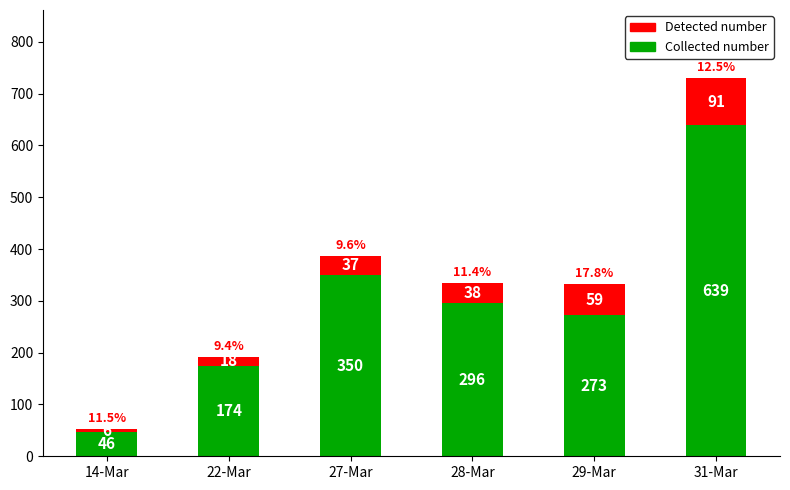

Which category has the lowest value in the Collected number series?

14-Mar